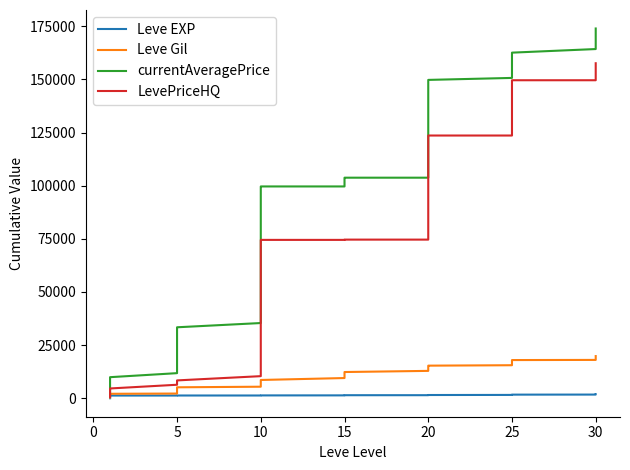

Is this an area chart (filled region under the line)?

No